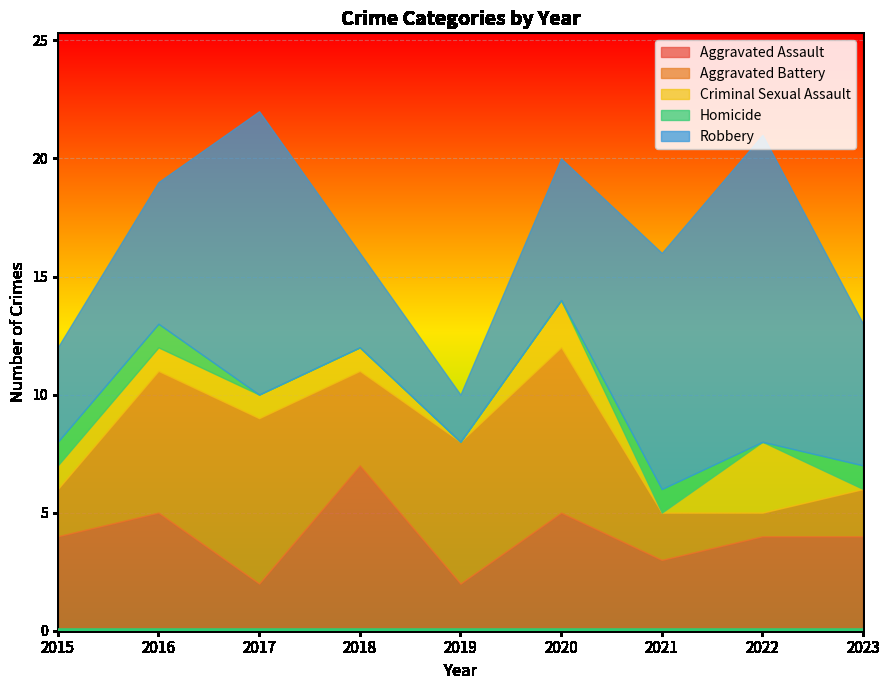

True or false: Aggravated Battery has more than 0 points higher than both neighbors.

True